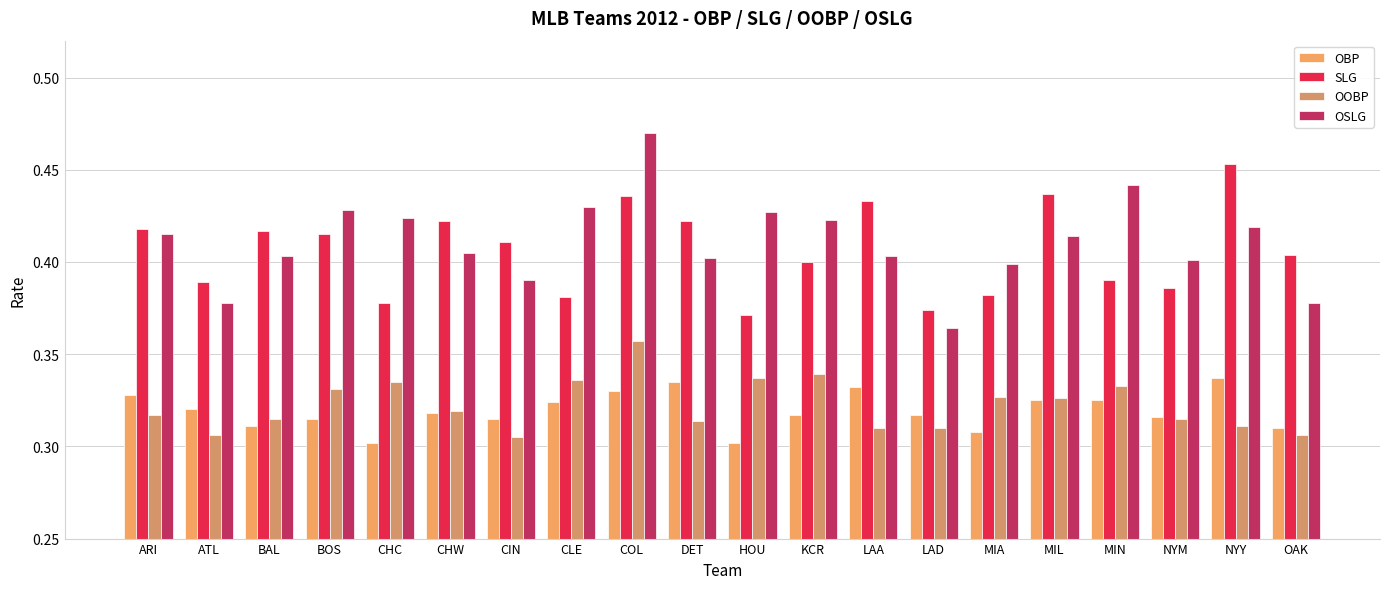

List the labels in order of SLG value, smallest first.

HOU, LAD, CHC, CLE, MIA, NYM, ATL, MIN, KCR, OAK, CIN, BOS, BAL, ARI, CHW, DET, LAA, COL, MIL, NYY